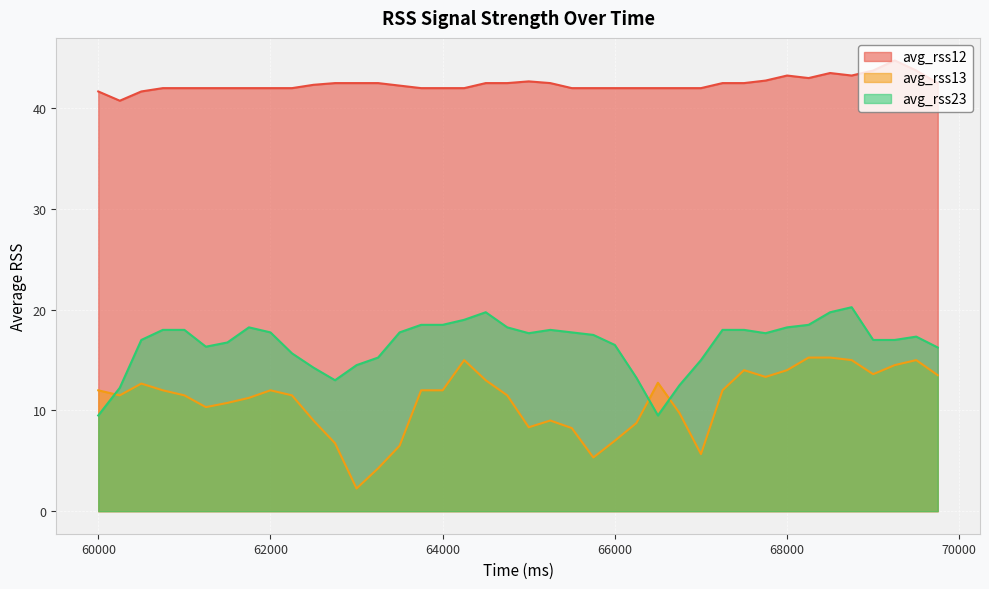

What is the total value across all series at 62000?

71.8